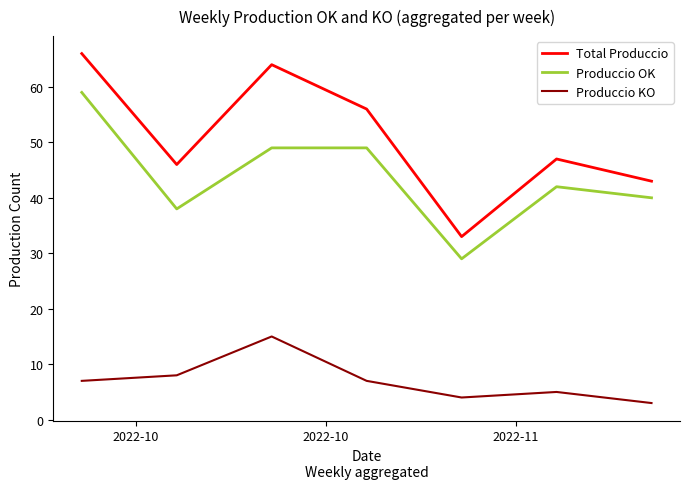

What are all the series names shown in the legend?

Total Produccio, Produccio OK, Produccio KO